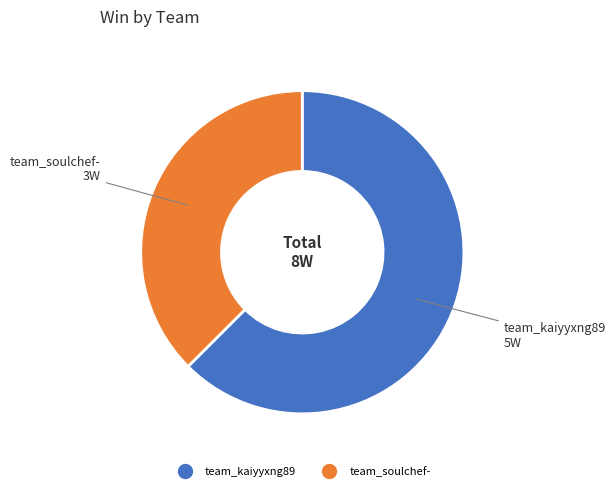

Which category has the biggest portion of the pie?

team_kaiyyxng89